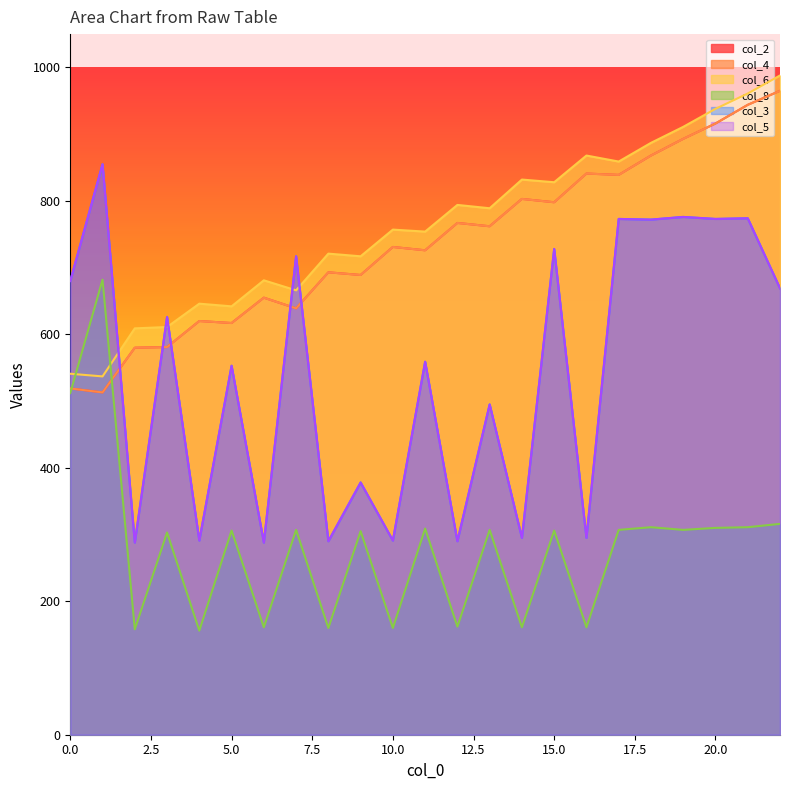

How many times do col_8 and col_4 cross each other?

2